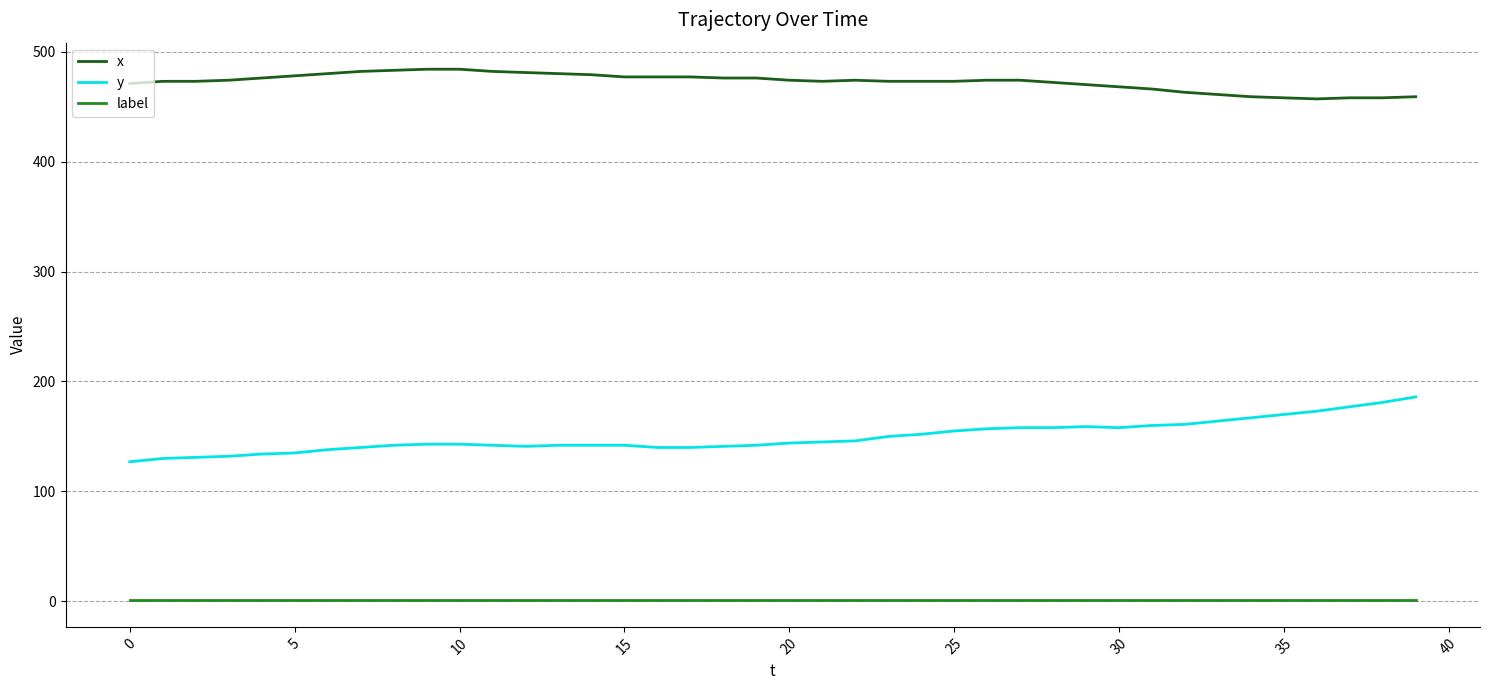

True or false: x and y cross at least once.

False